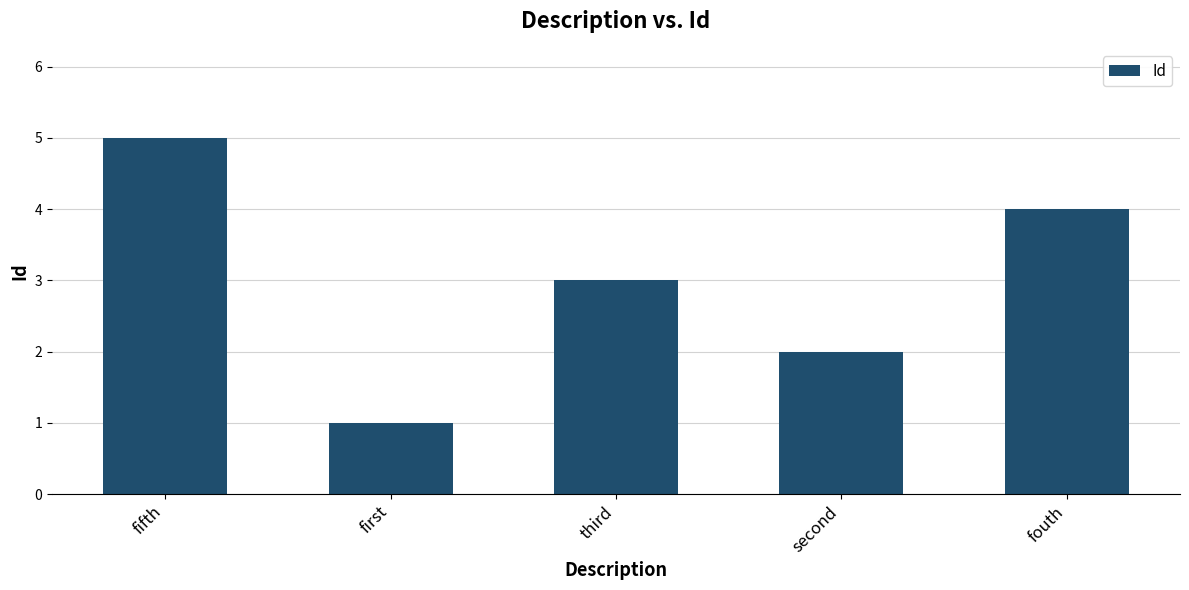

Reading right to left, list all the values displayed in this chart.

fouth=4	second=2	third=3	first=1	fifth=5